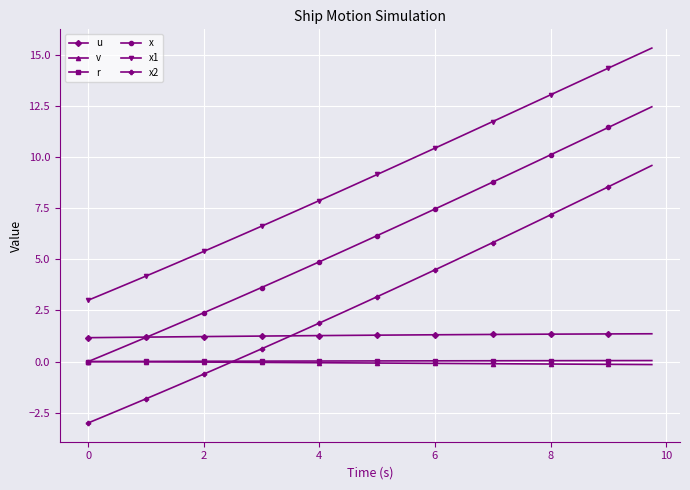

Which series has the largest total across all categories?

x1